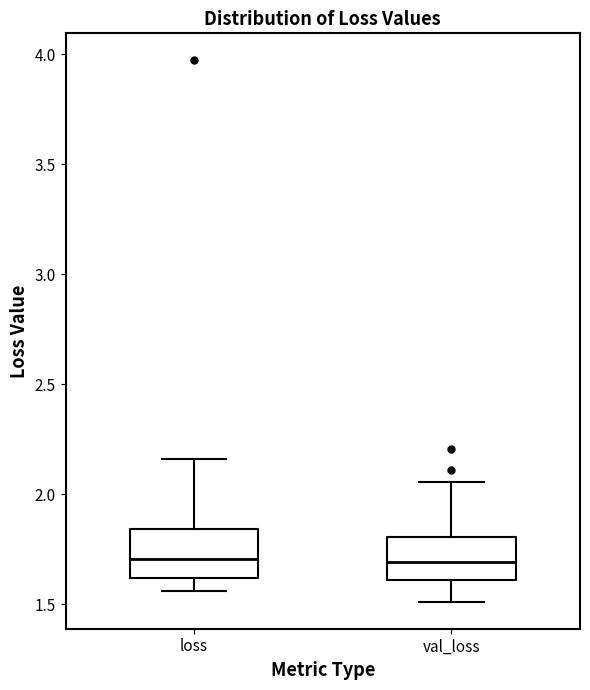

Where does the lower whisker of the box for loss end on the y-axis? The values are not printed on the chart, so give them approximately, as read against the axis.

1.55